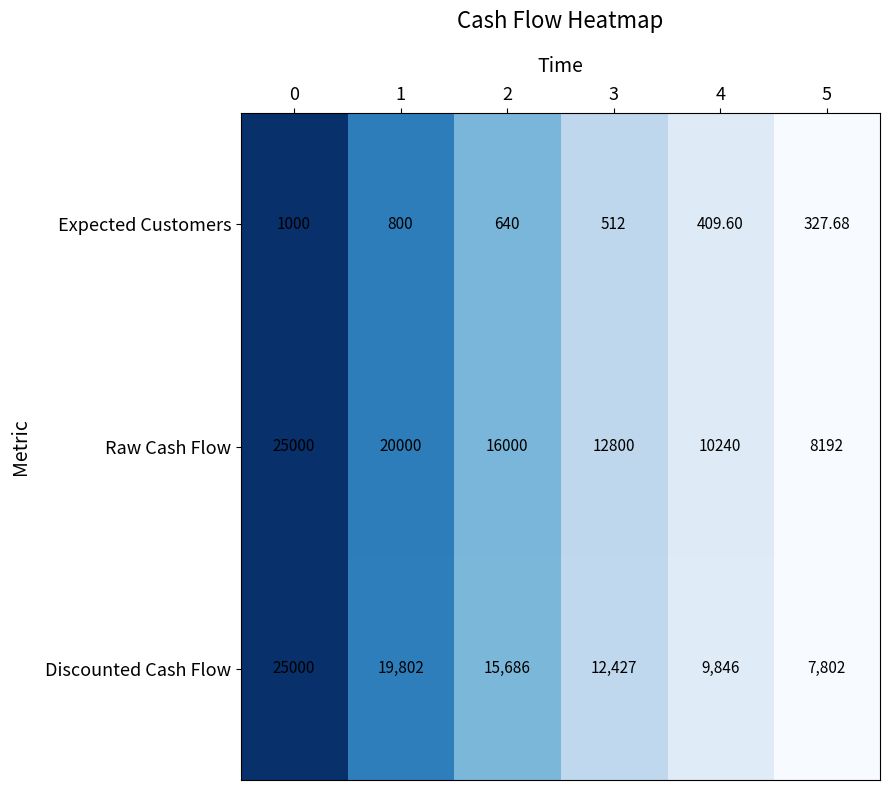

At 1, list the series in order from largest to smallest.

Raw Cash Flow, Discounted Cash Flow, Expected Customers